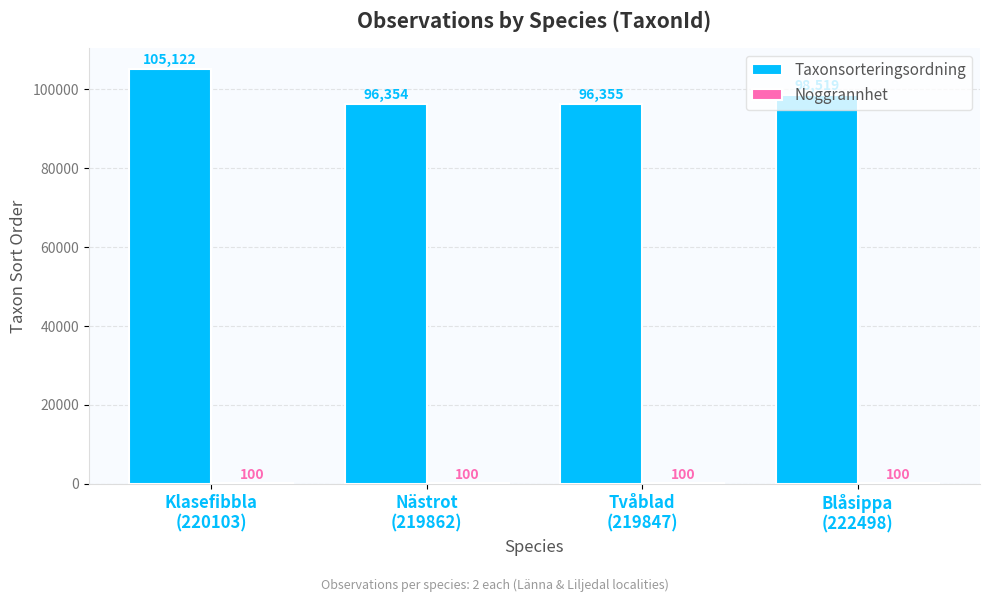

What is the highest value of the Taxonsorteringsordning series?

105122